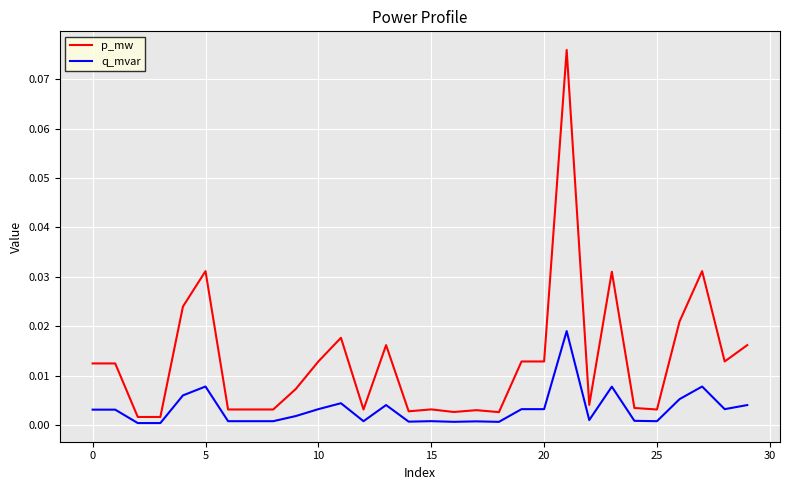

Is this an area chart (filled region under the line)?

No